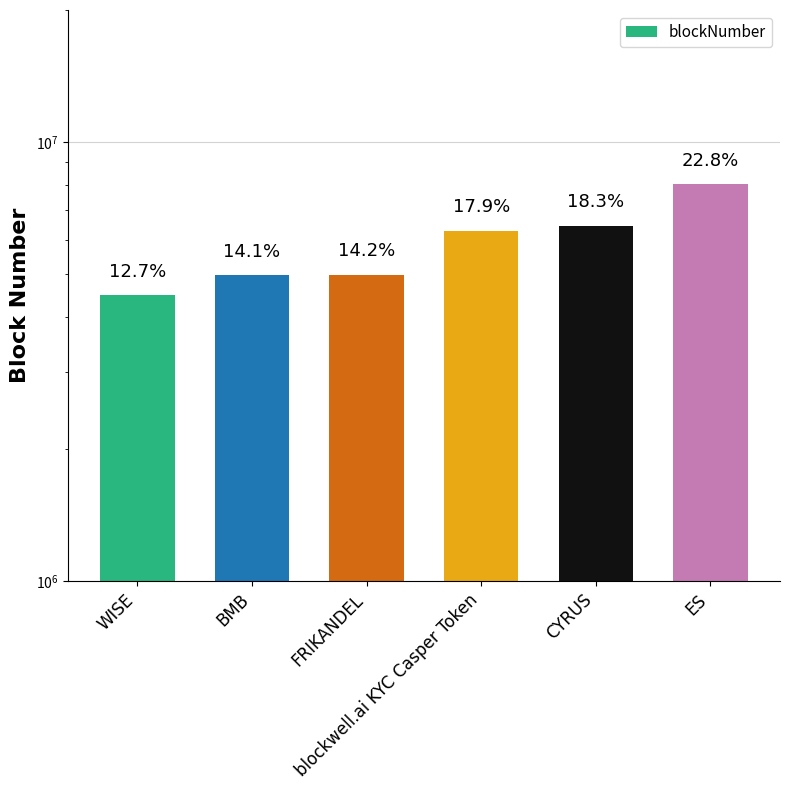

At which category does the chart reach its peak across all series?

ES